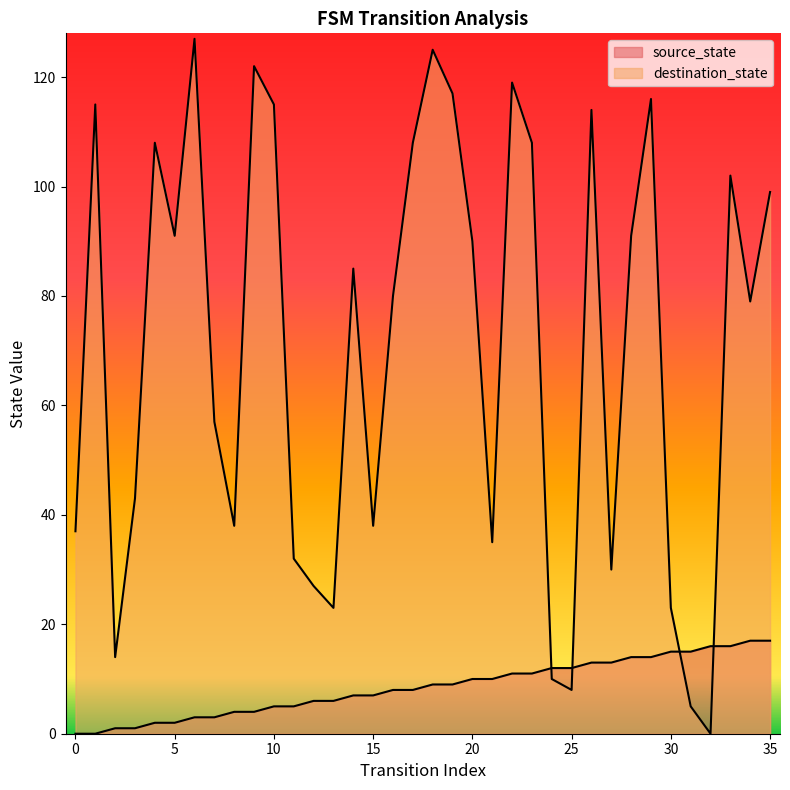

Is the value of destination_state at 11 greater than the value of source_state at 17?

Yes